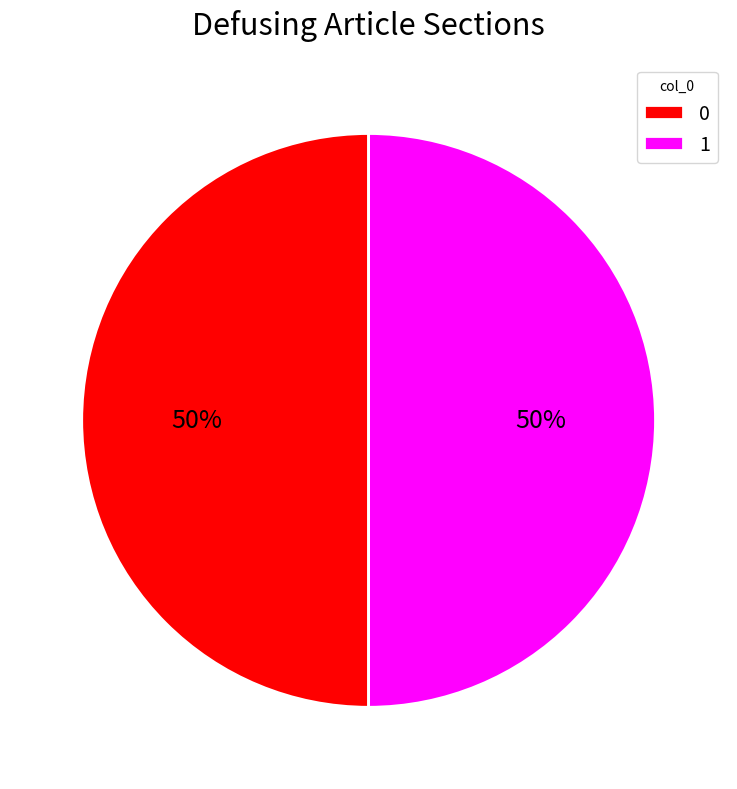

Combined, do 1 and 0 account for over 50%?

Yes